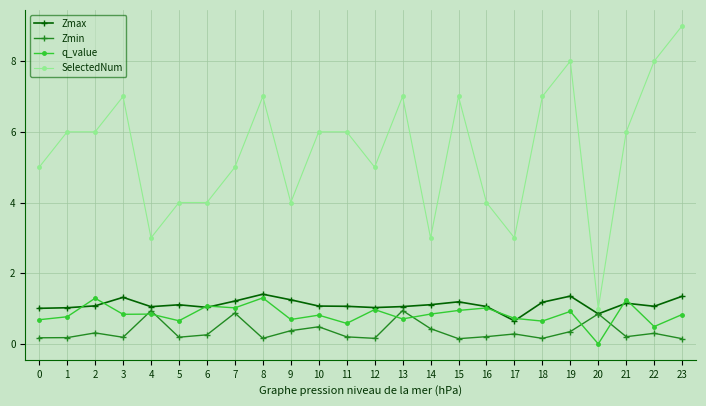

True or false: q_value and SelectedNum intersect in this chart.

False